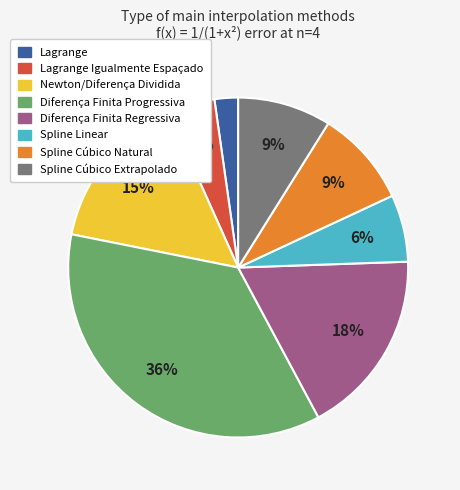

Is there a majority slice in this chart?

No